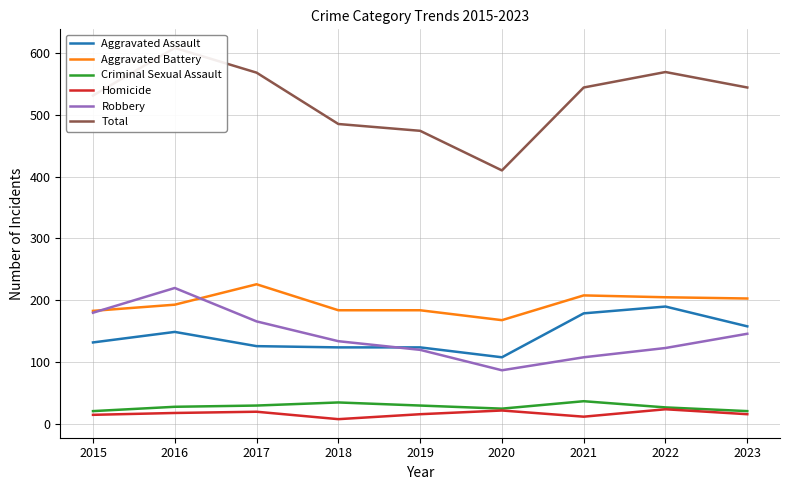

What is the total value across all series at 2023?

1088